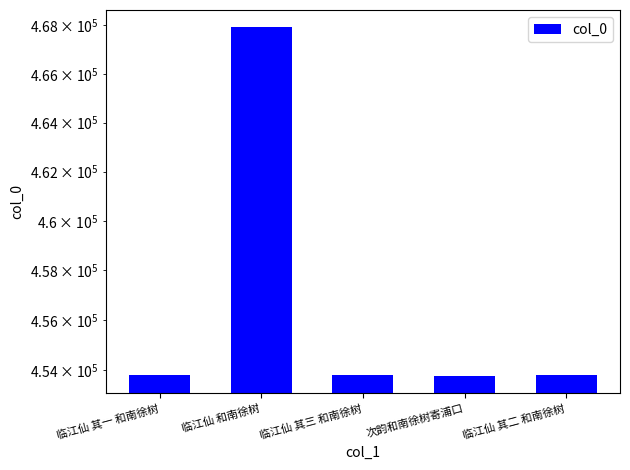

Rank the categories by value from lowest to highest.

次韵和南徐树寄浦口, 临江仙 其一 和南徐树, 临江仙 其二 和南徐树, 临江仙 其三 和南徐树, 临江仙 和南徐树